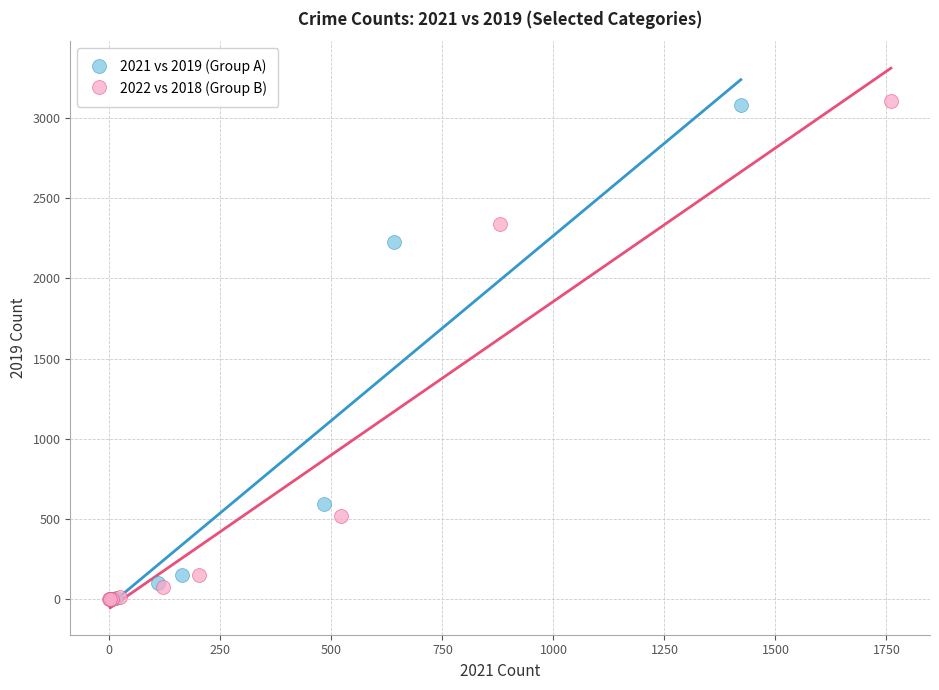

Which series has the widest spread of Y values?

2022 vs 2018 (Group B)